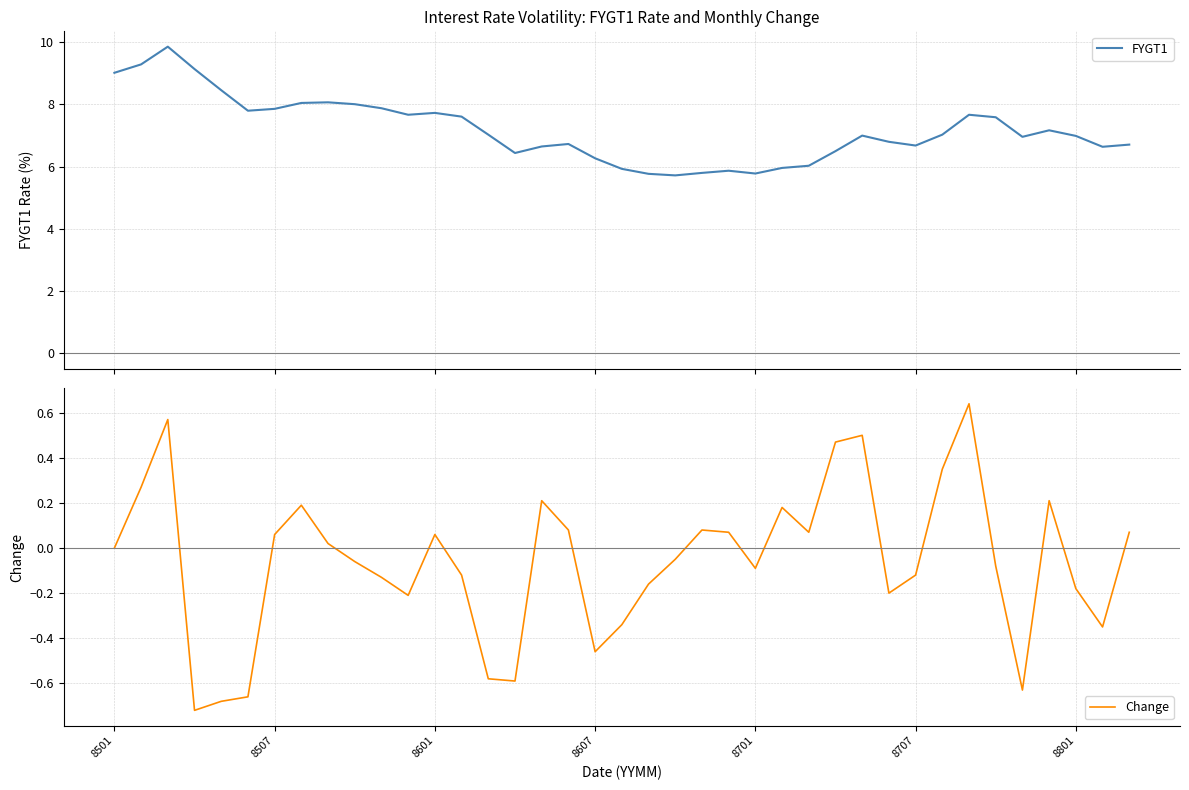

What is the average value of the Change series?

-0.1